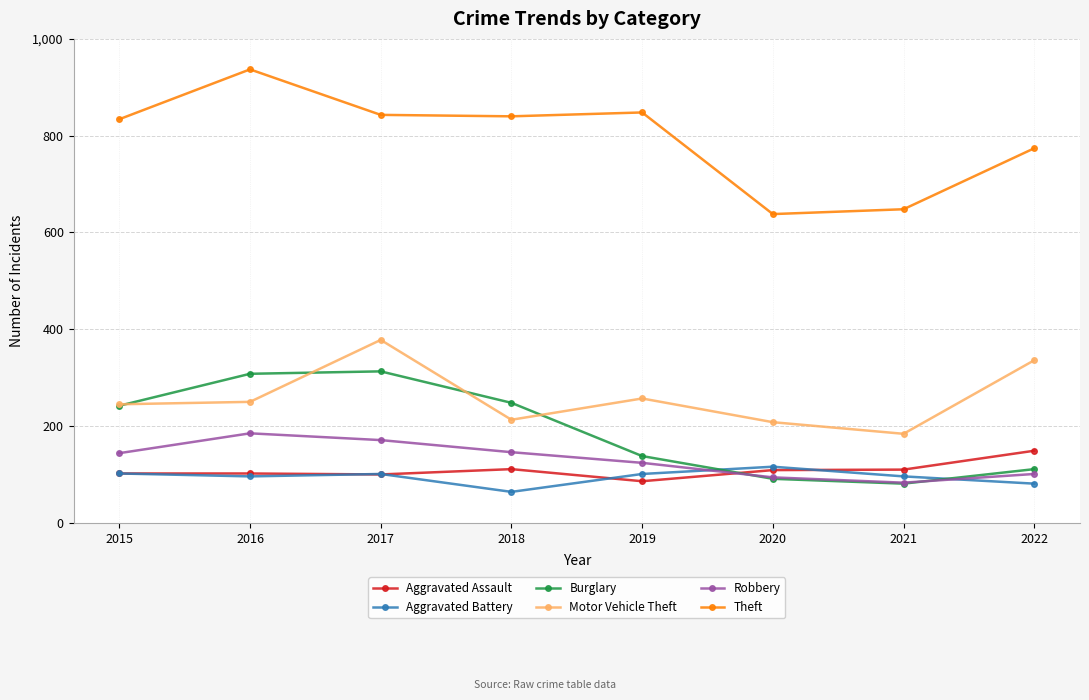

How many lines are shown in the chart?

6